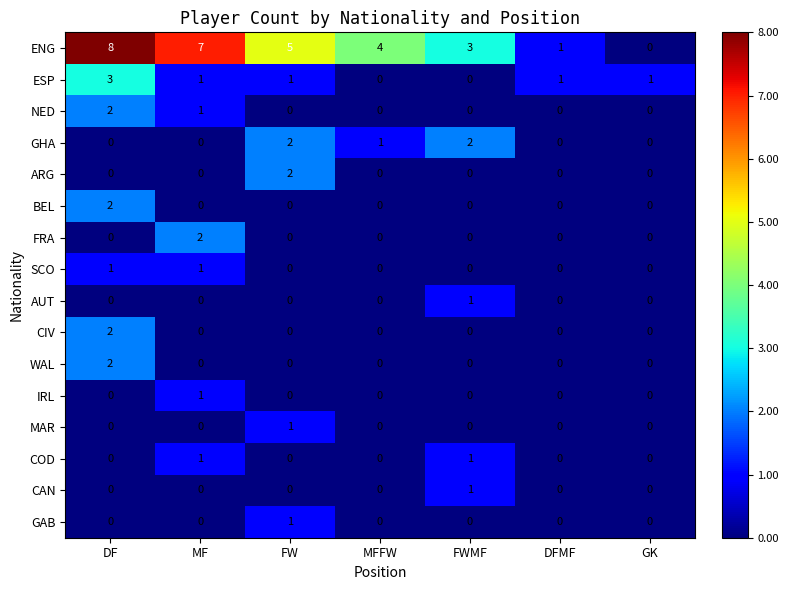

The CIV series shows 0 at FW. True or false?

True